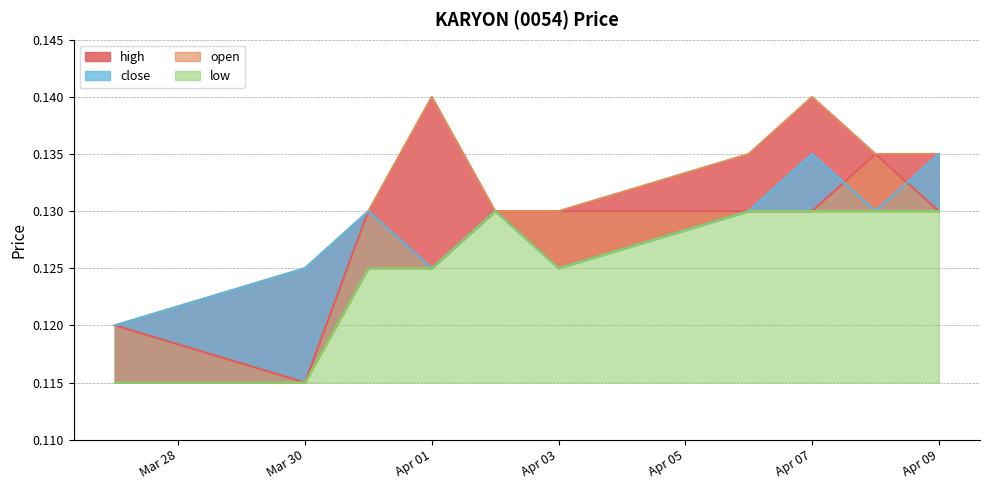

How many lines are shown in the chart?

4